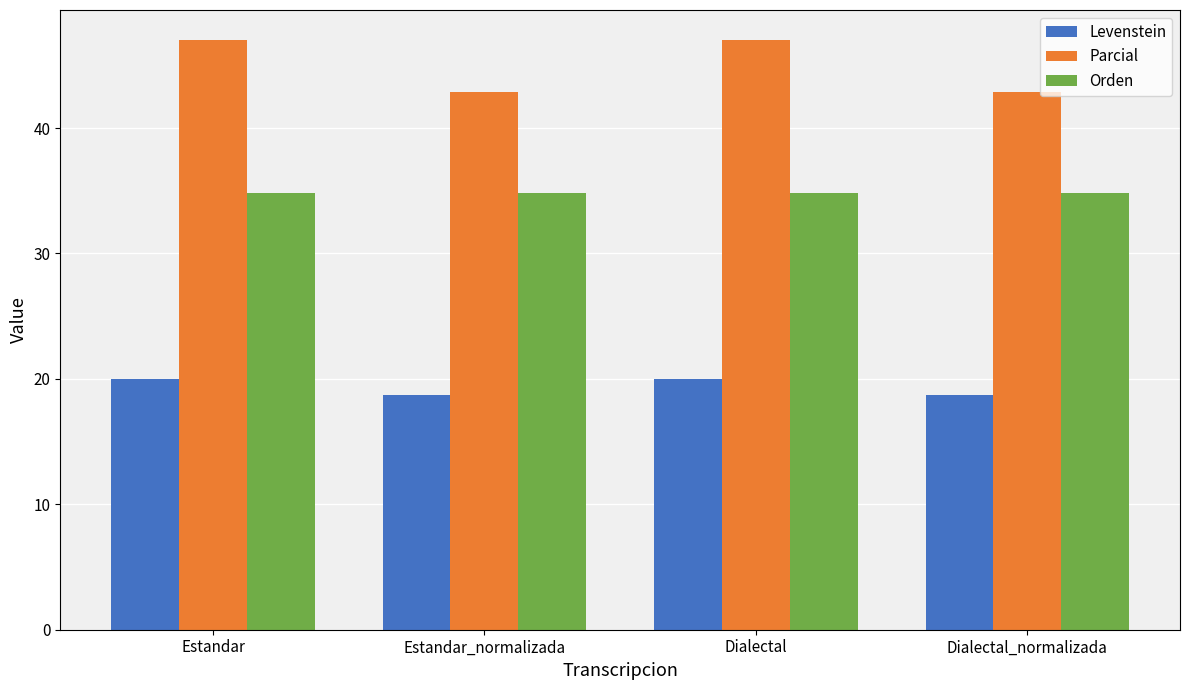

What is the maximum value for Parcial?

47.1